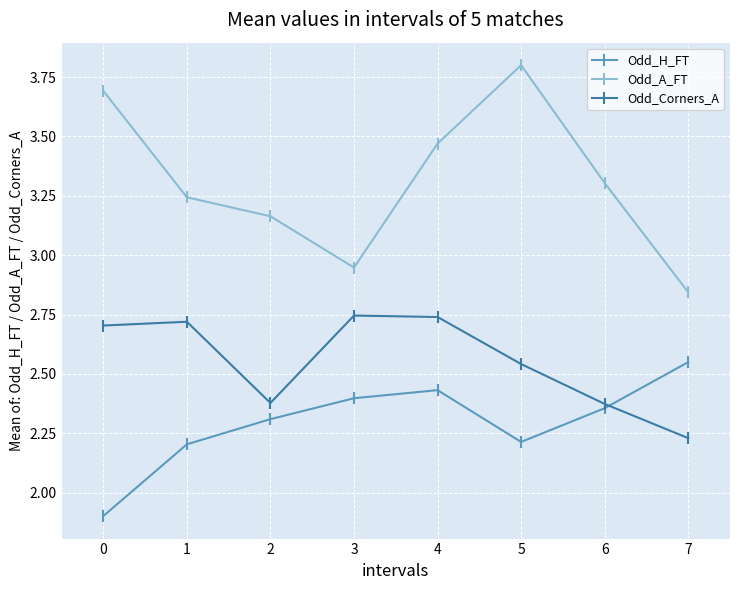

What is the difference between the maximum and minimum values in the Odd_A_FT series?

1.0